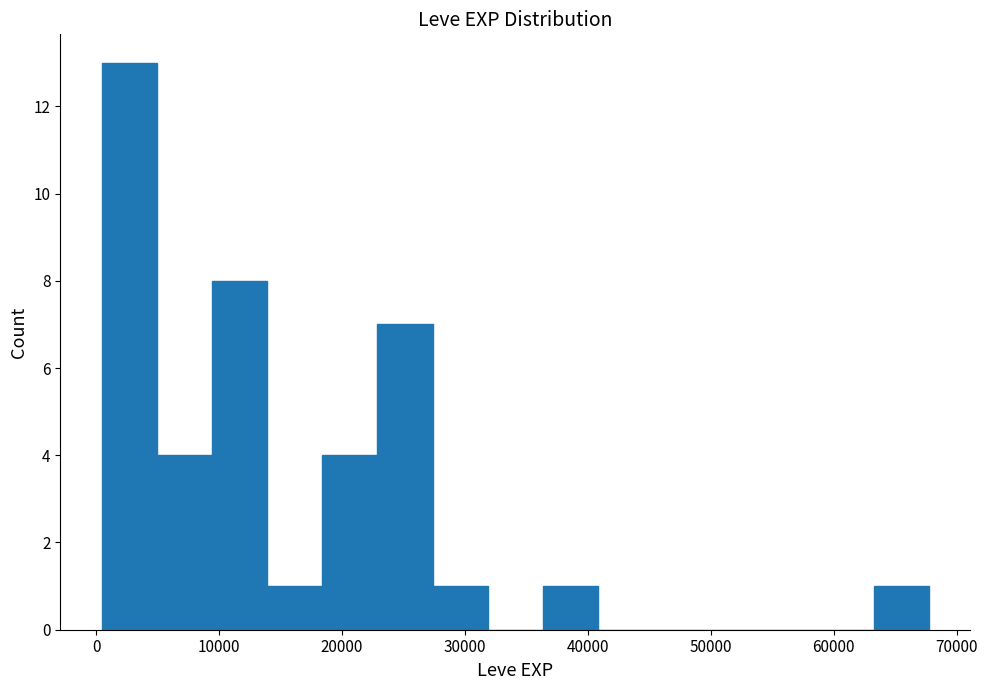

Which range on the x-axis has the tallest bar?

0 to 5000